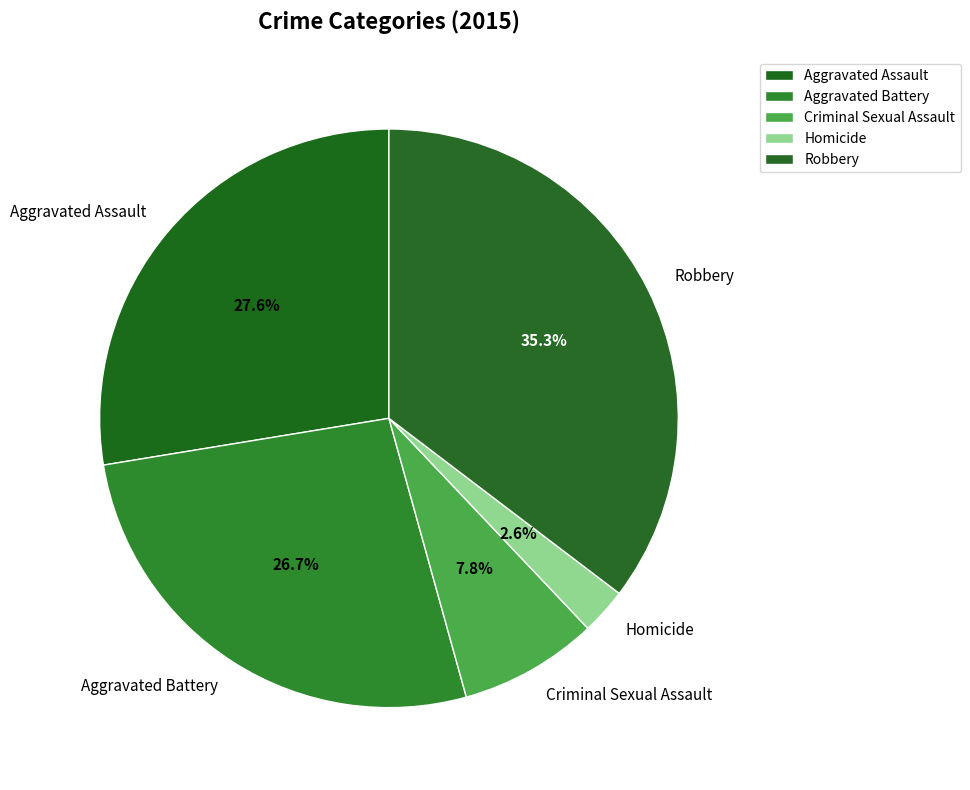

True or false: Aggravated Battery accounts for 27% of the total.

True